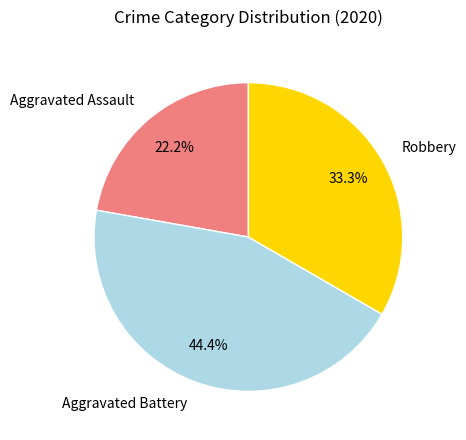

Rank the categories by value from lowest to highest.

Aggravated Assault, Robbery, Aggravated Battery